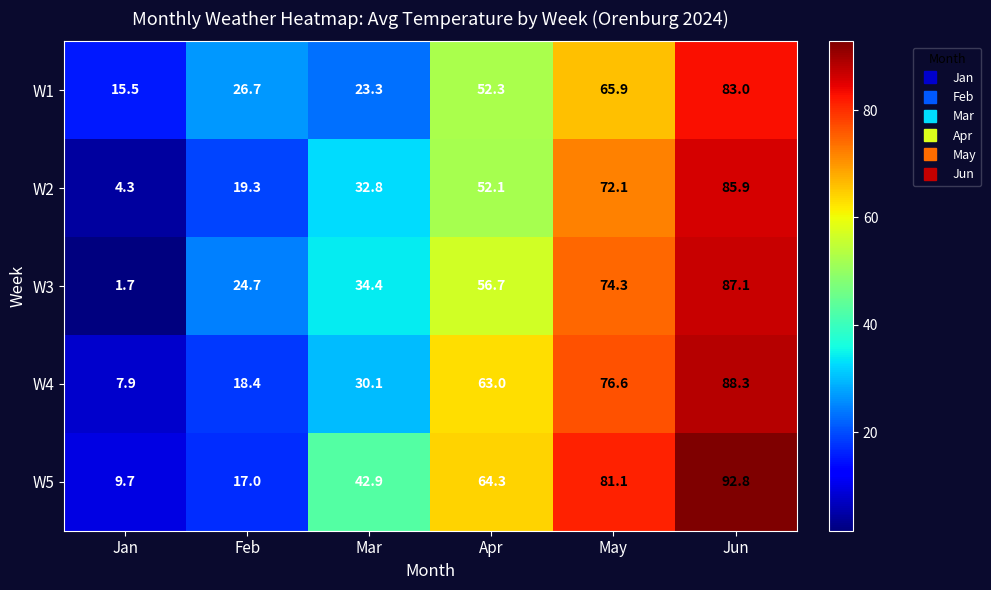

What is the spread (max minus min) of values at Feb?

9.7